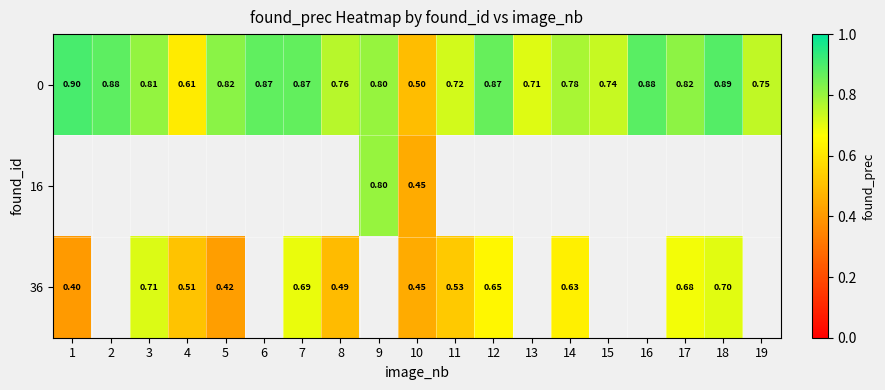

At which category does the chart reach its minimum across all series?

1